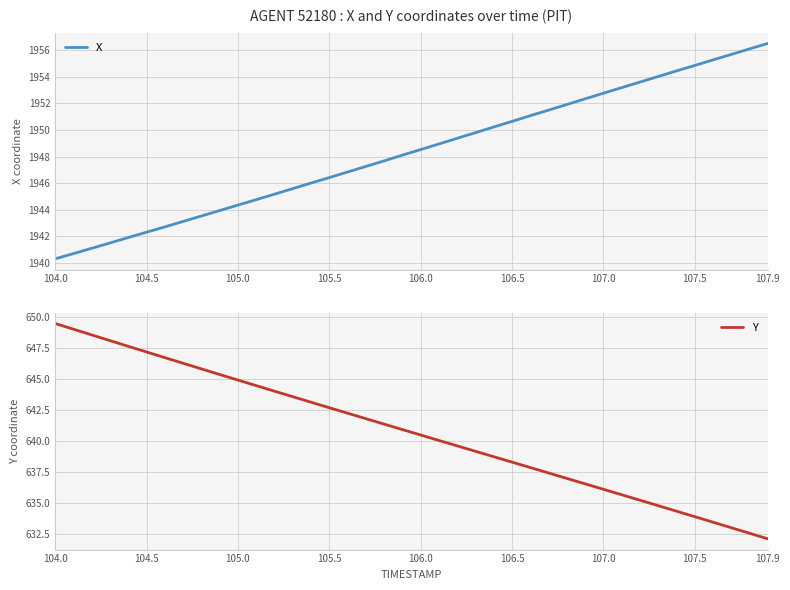

What is the value of the Y point at the 25th from the left?

638.7